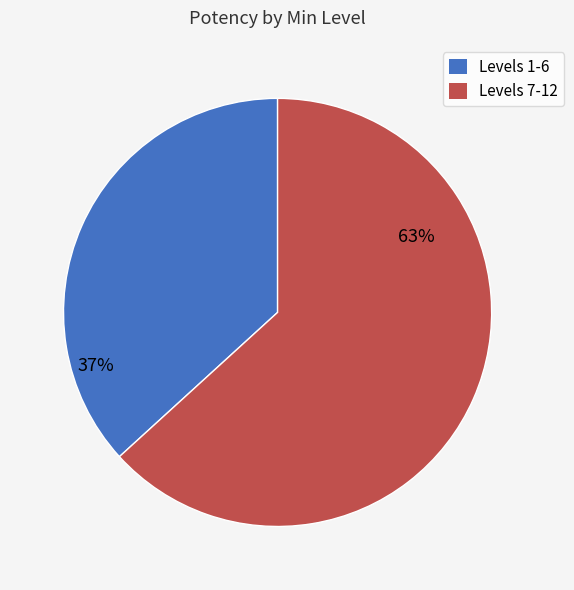

Rank the categories by value from highest to lowest.

Levels 7-12, Levels 1-6